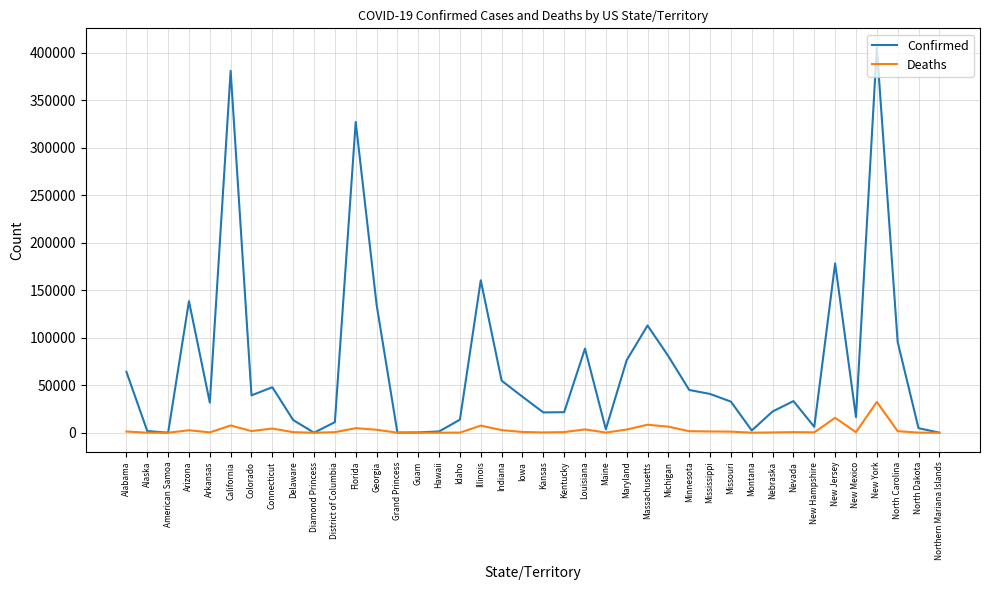

True or false: Confirmed has a value of 232228 at California.

False